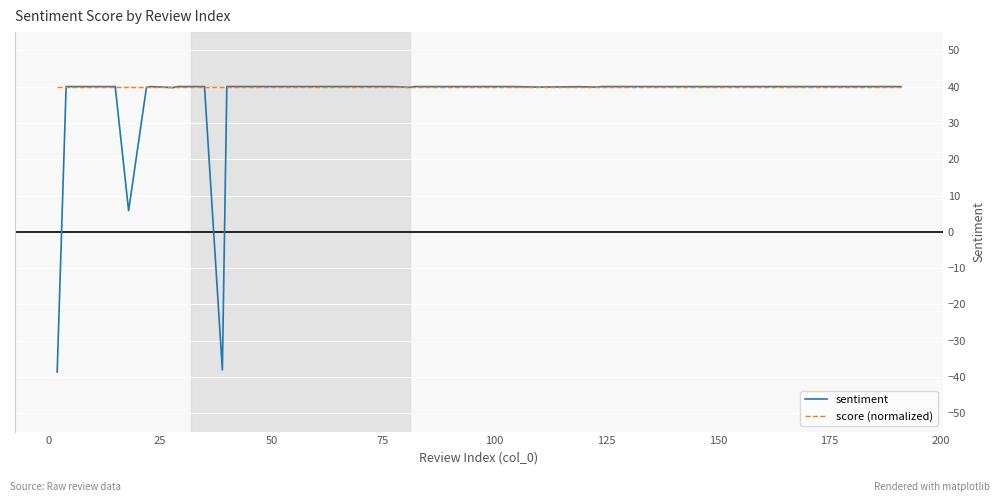

What is the maximum value shown in the chart?

40.0